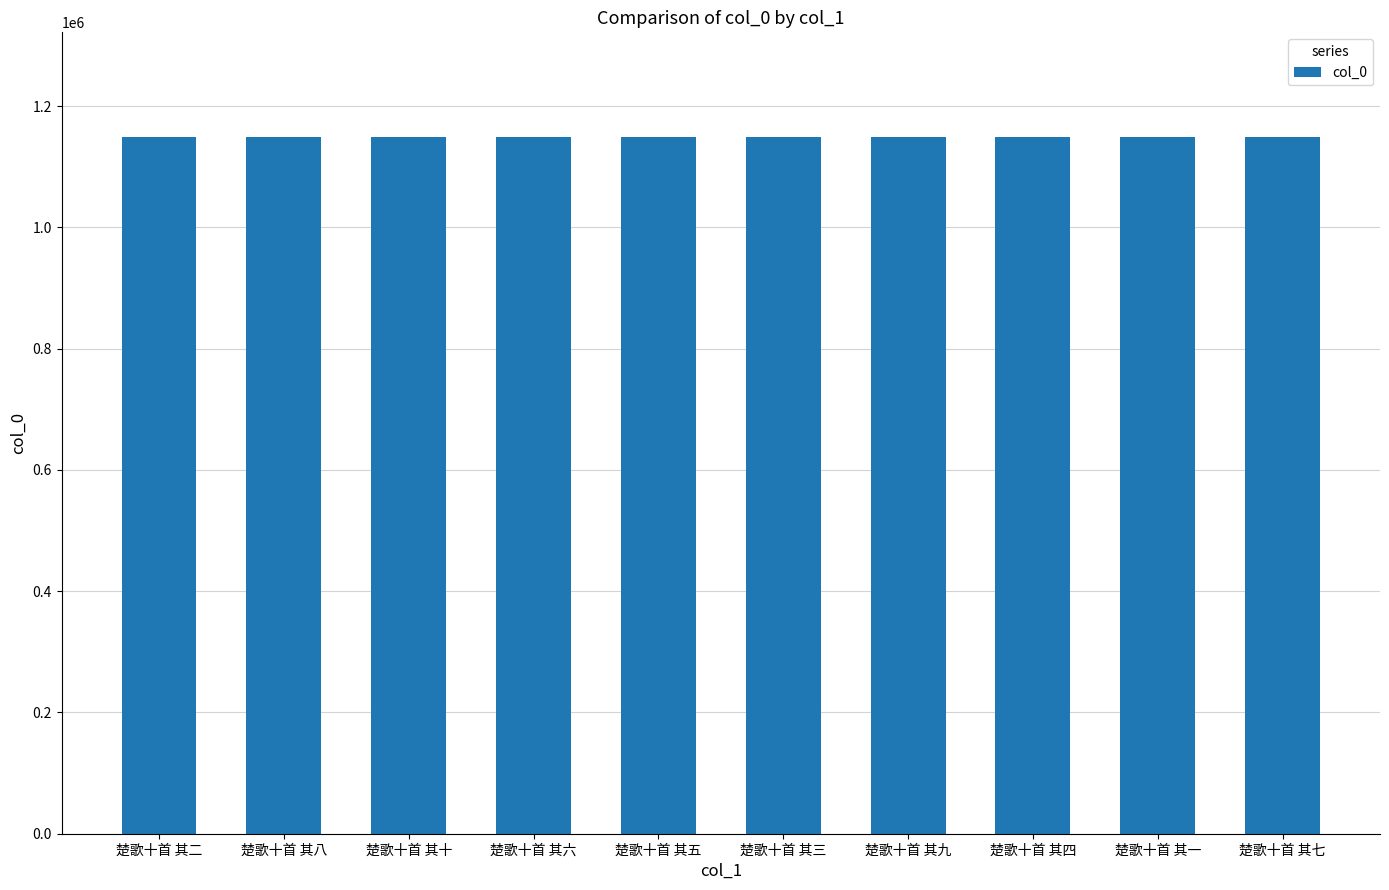

The chart shows a value of 1149460 at 楚歌十首 其四. True or false?

True